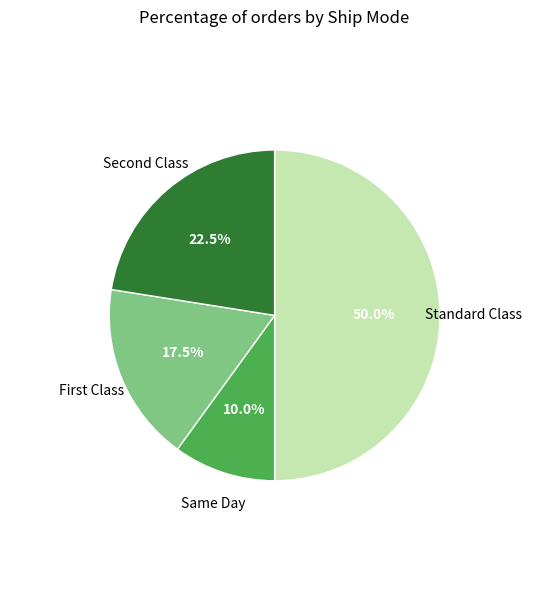

Which category has the biggest portion of the pie?

Standard Class